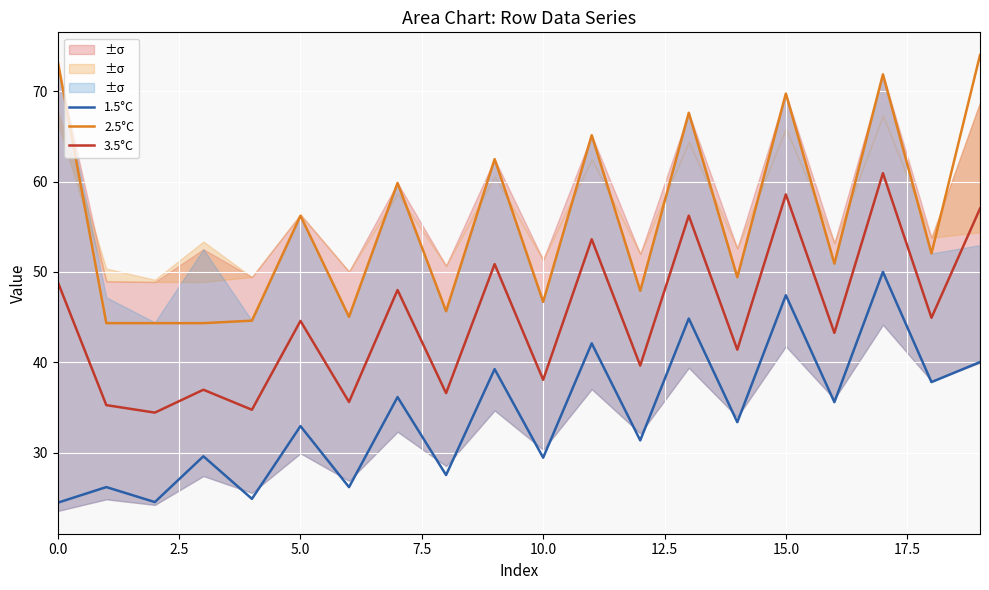

The 1.5°C series shows 47.4 at 15.0. True or false?

True